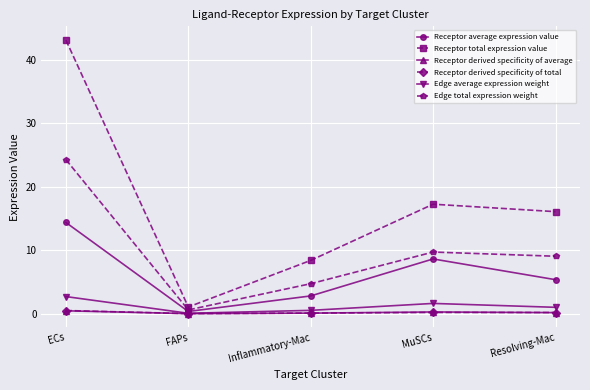

Where is the first local maximum for Receptor average expression value?

MuSCs